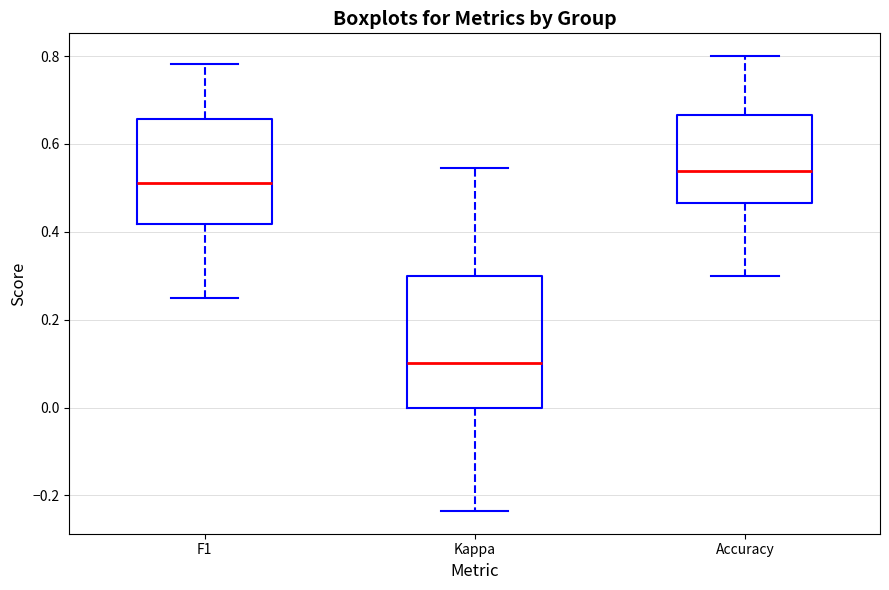

Reading left to right, read every box against the y-axis: the position of its median line, the range the box covers, and the ends of its whiskers. The values are not printed on the chart, so give them approximately, as read against the axis.

F1: median 0.52, box 0.42 to 0.66, whiskers 0.26 to 0.78
Kappa: median 0.10, box 0.00 to 0.30, whiskers -0.24 to 0.54
Accuracy: median 0.54, box 0.46 to 0.66, whiskers 0.30 to 0.80